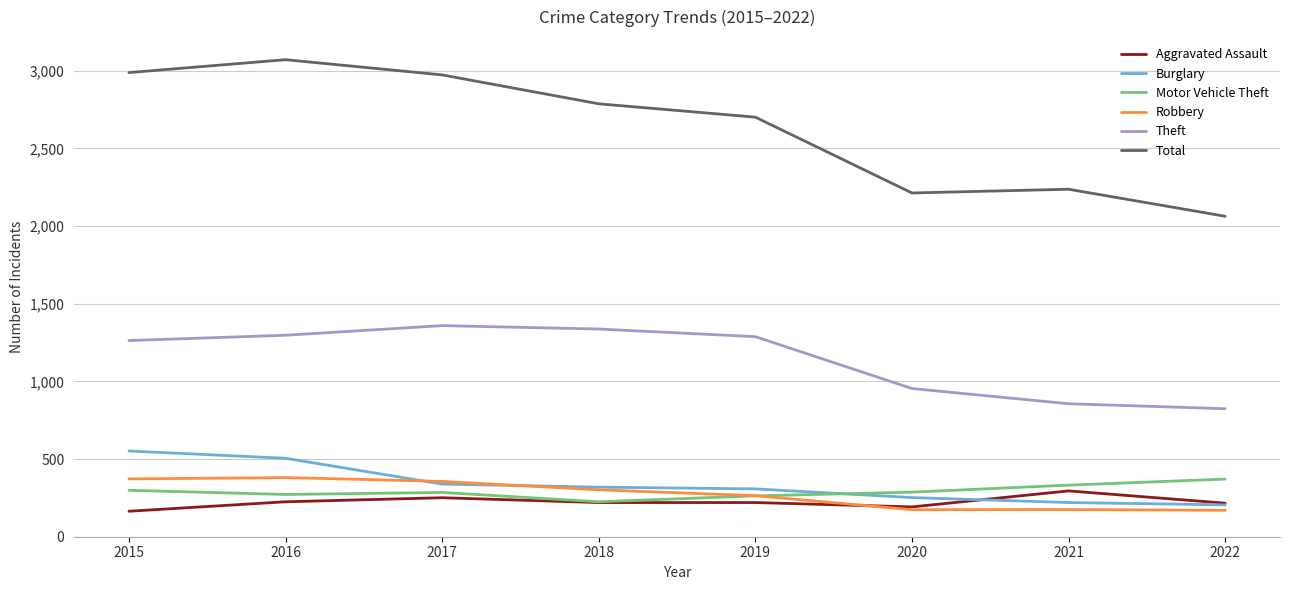

The value of Burglary at 2015 is 382. True or false?

False